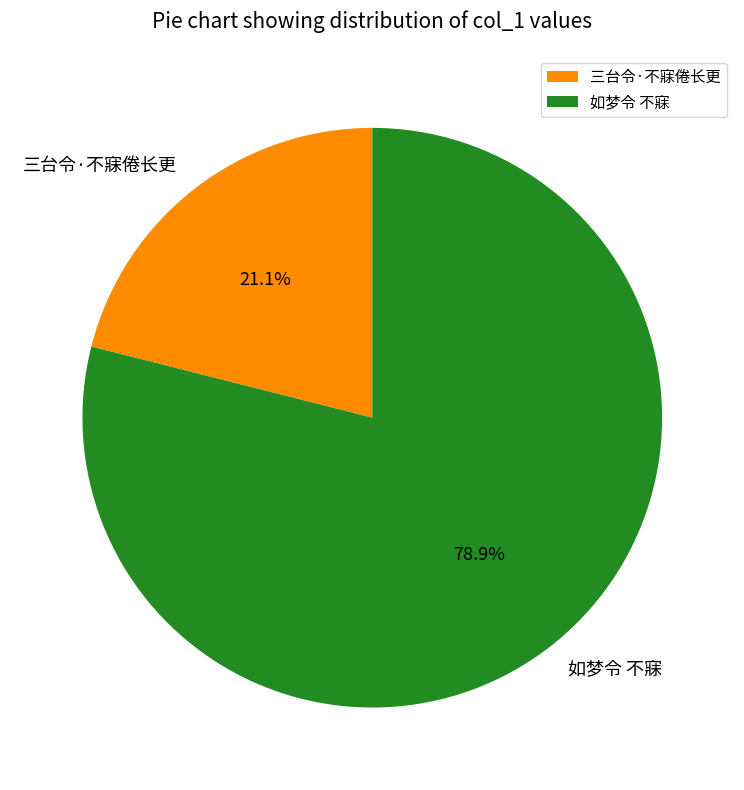

Which slice represents more than half of the pie?

如梦令 不寐